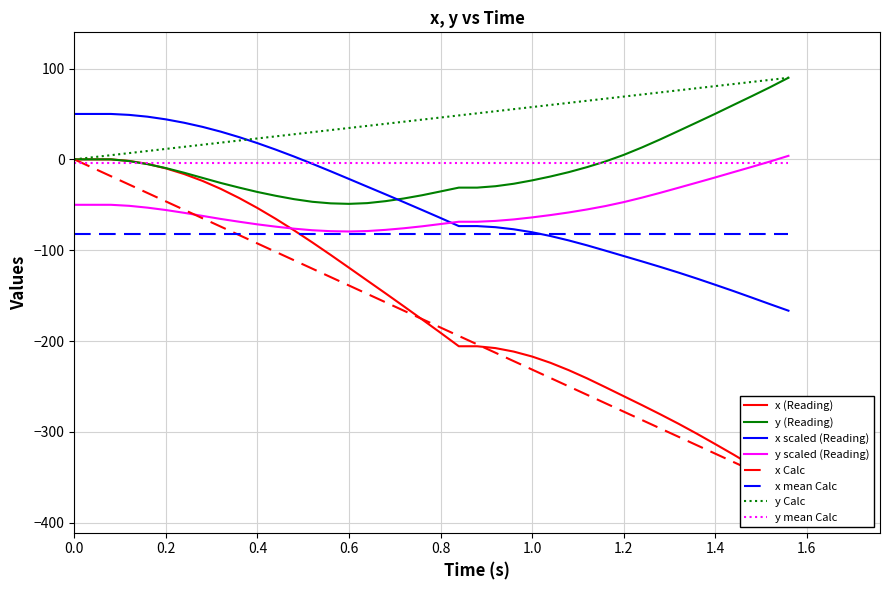

What is the average value of the y_col series?

-7.7